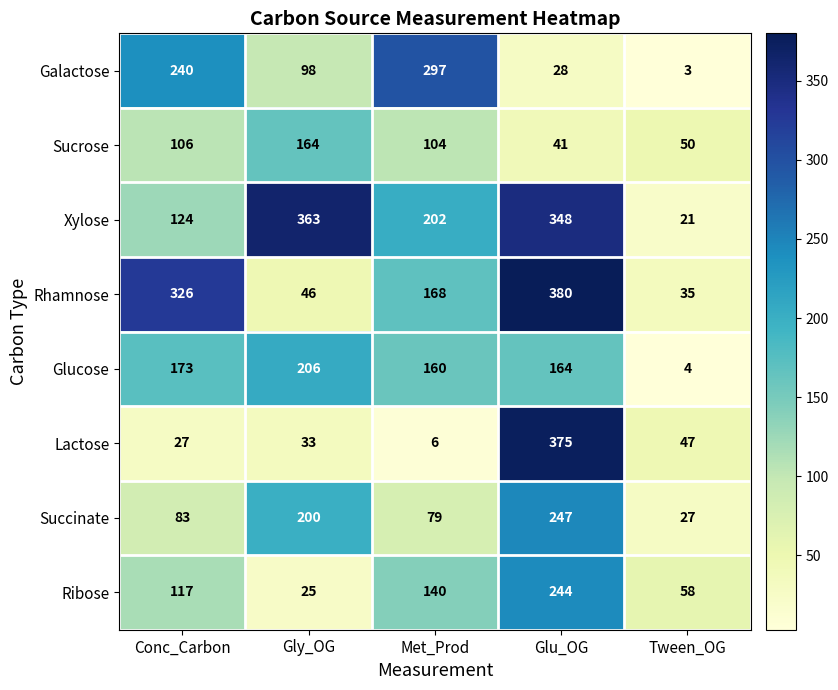

What is the average value of the Succinate series?

127